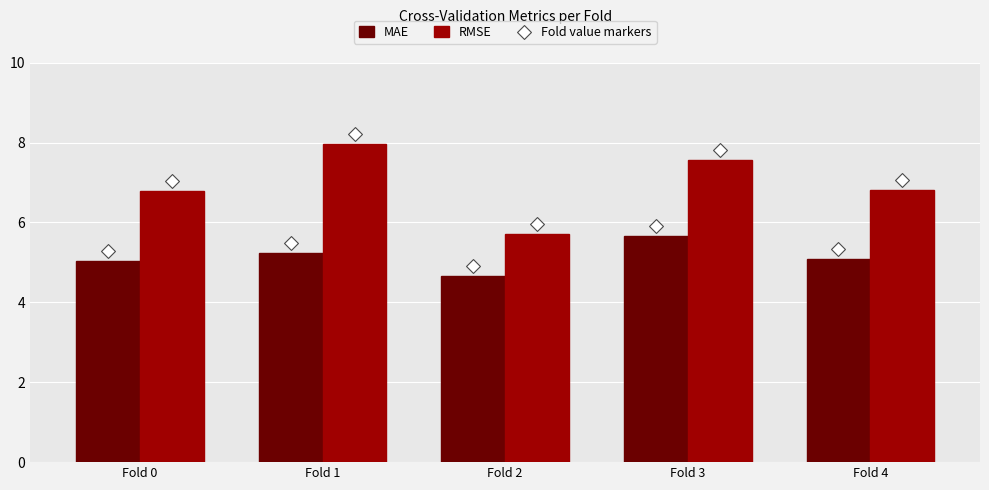

At how many categories does at least one series exceed 7?

2